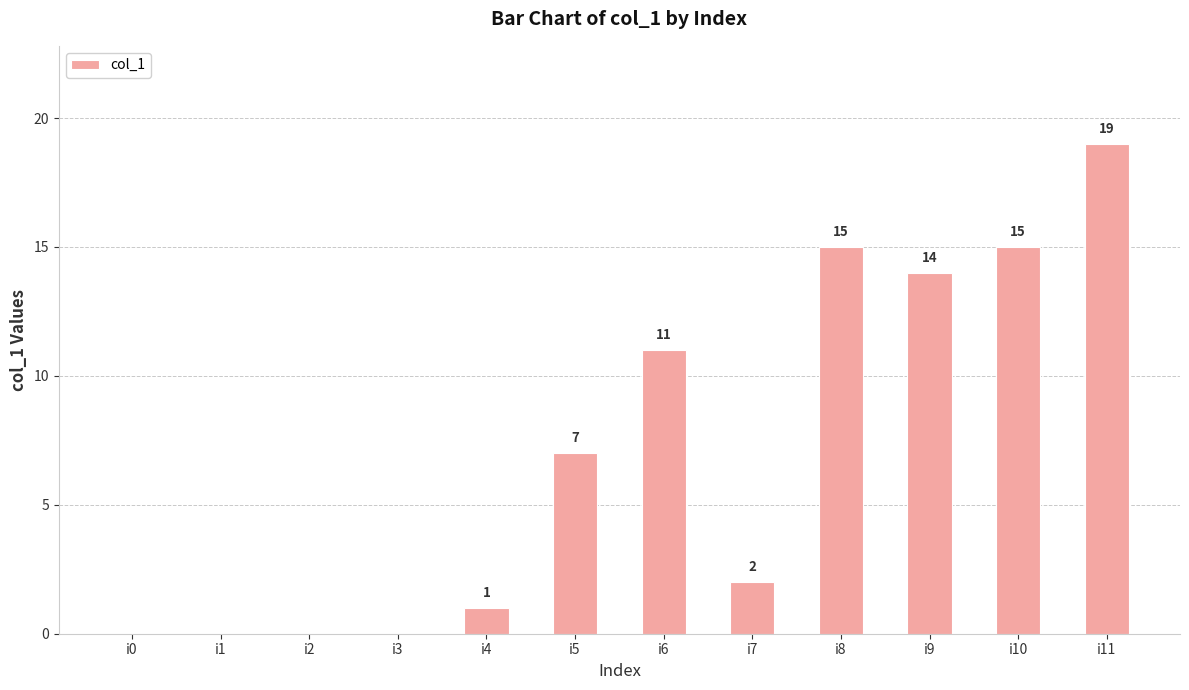

Which label corresponds to the largest value in the chart?

i11